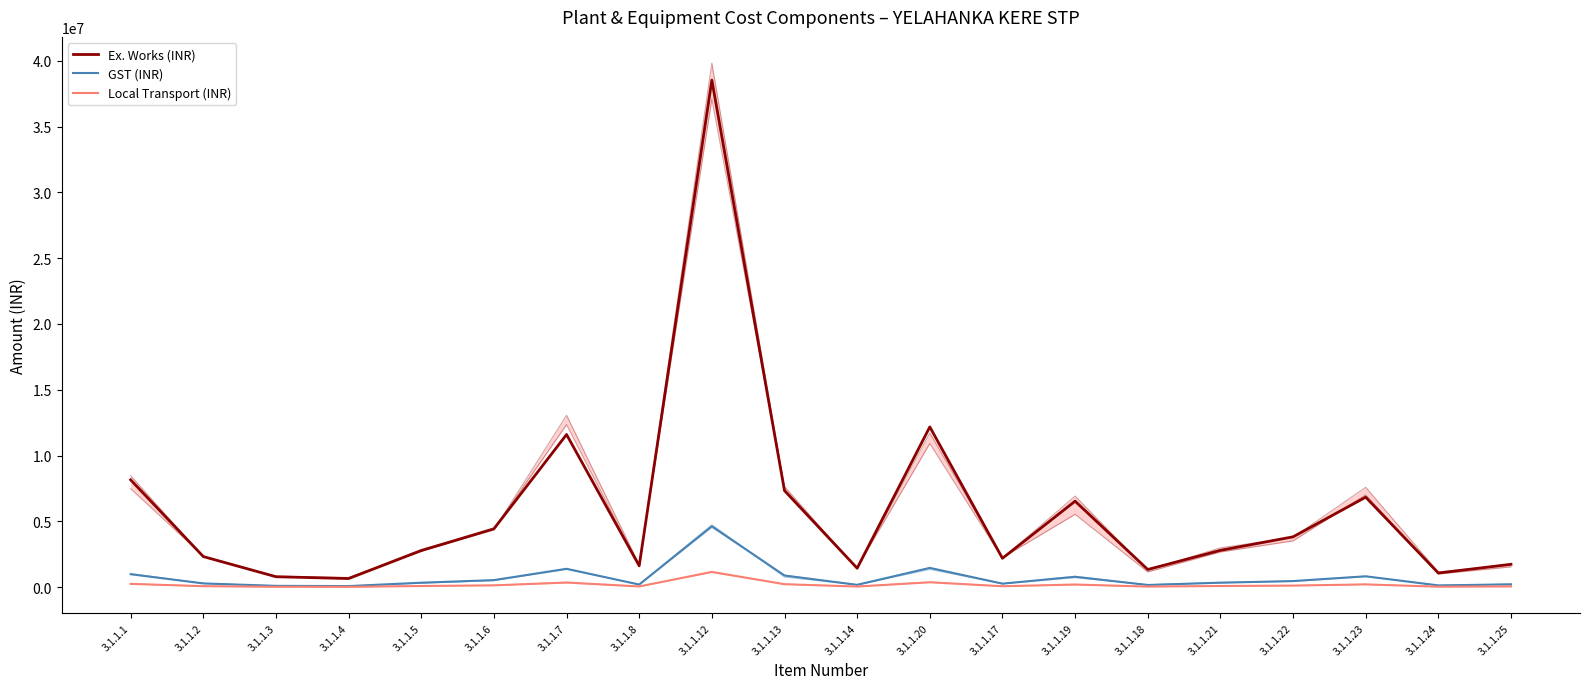

True or false: Local Transport (INR) and Ex. Works (INR) cross at least once.

False